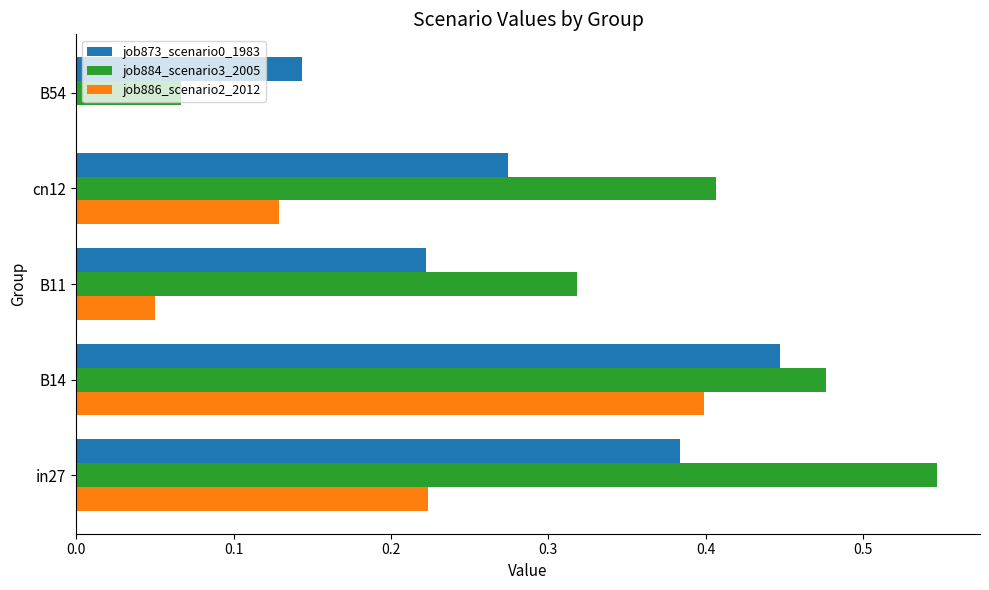

Which series changed the most between B14 and cn12?

job886_scenario2_2012